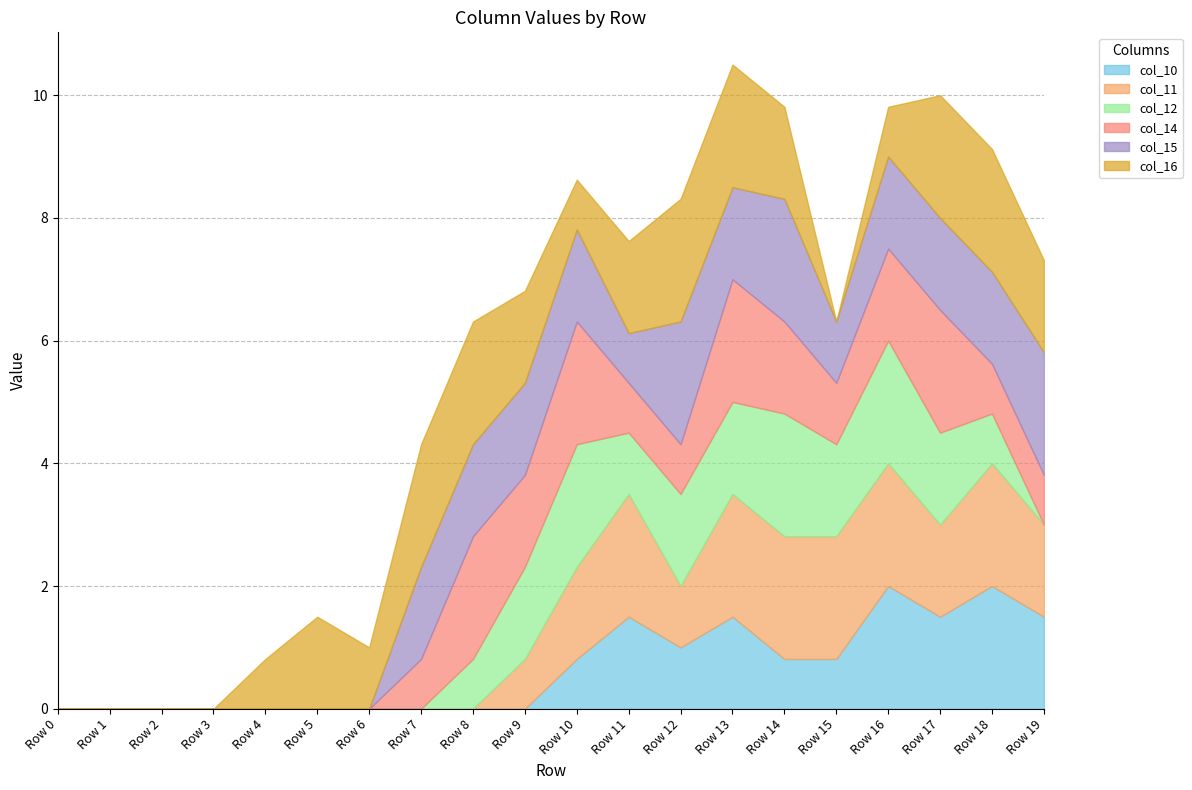

Which has a higher value, Row 12 or Row 14?

Row 12